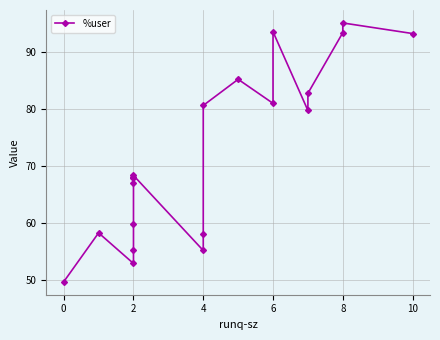

What is the difference between the maximum and minimum values?

45.4